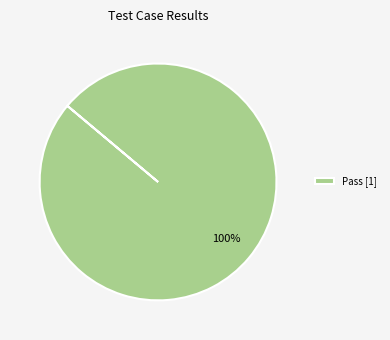

Rank the categories by value from lowest to highest.

Pass [1]